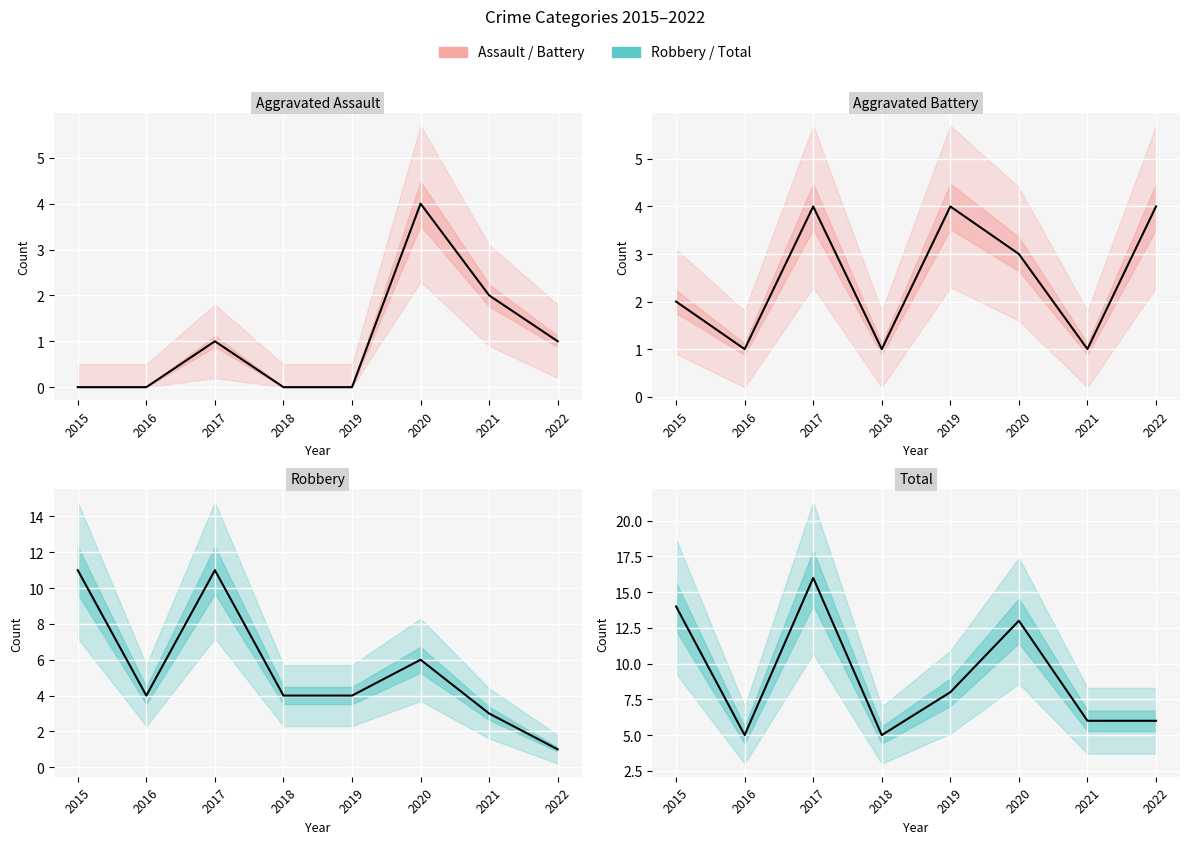

Which series ends up on top after the final intersection of Aggravated Battery and Aggravated Assault?

Aggravated Battery